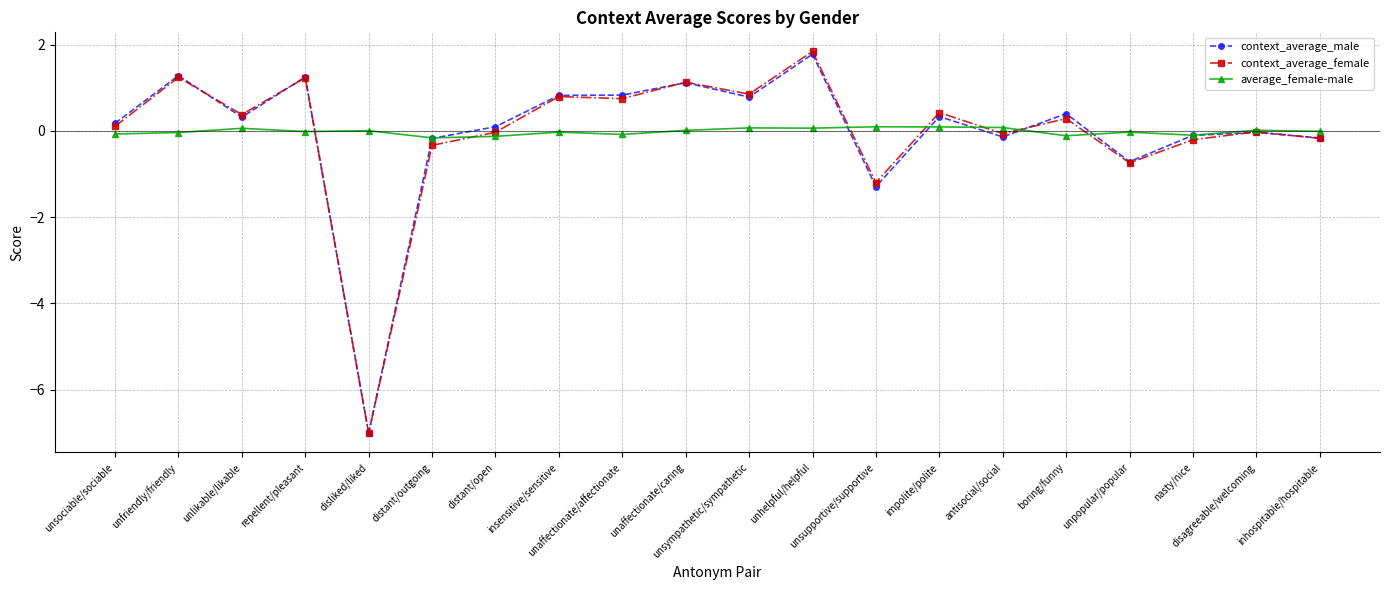

What is the value of the context_average_male point at the 20th from the left?

-0.2